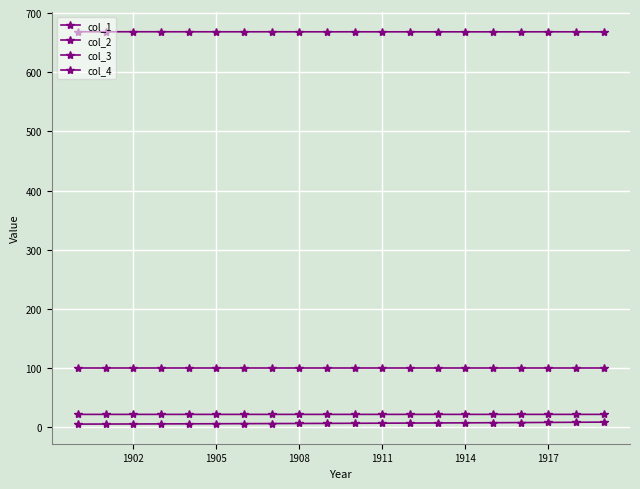

How many distinct data groups are displayed?

4